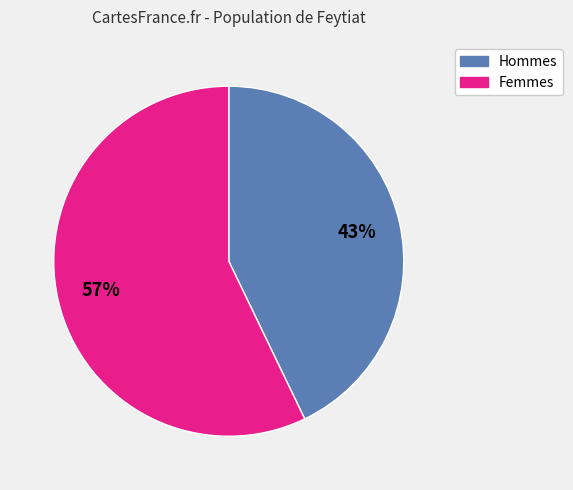

To the nearest percent, what percentage of the pie is Hommes?

43%